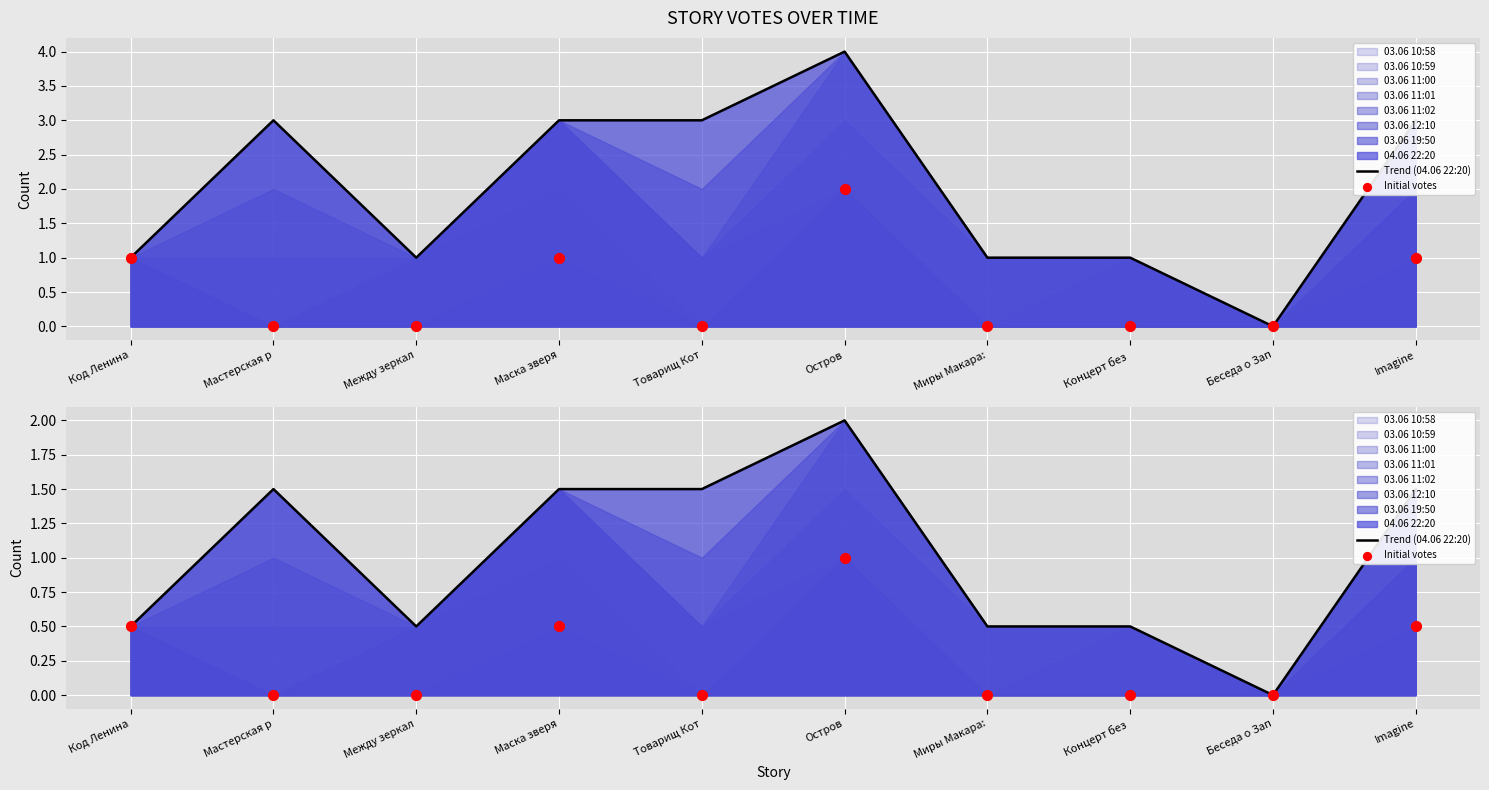

Which series reaches the maximum Y coordinate?

Trend (04.06 22:20)